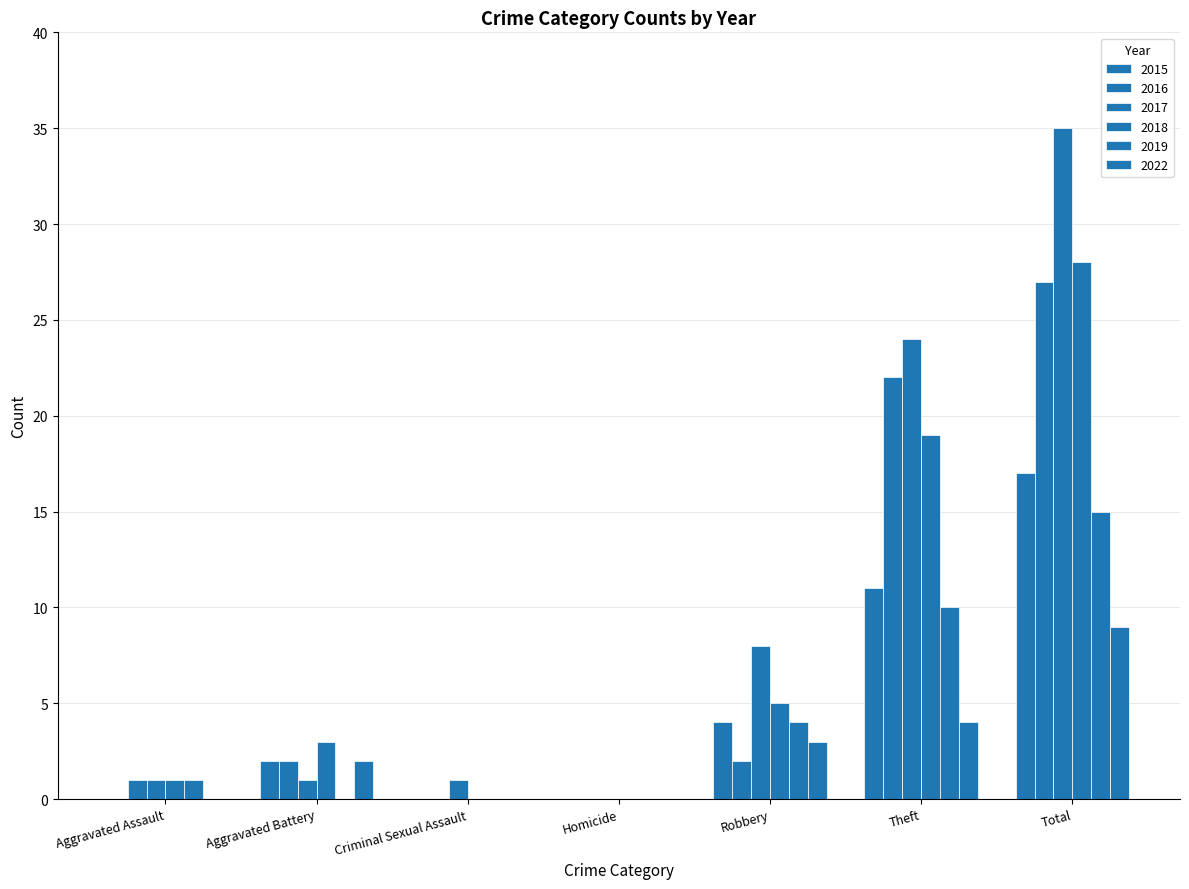

Between Aggravated Assault and Criminal Sexual Assault, which series saw the biggest shift?

2016